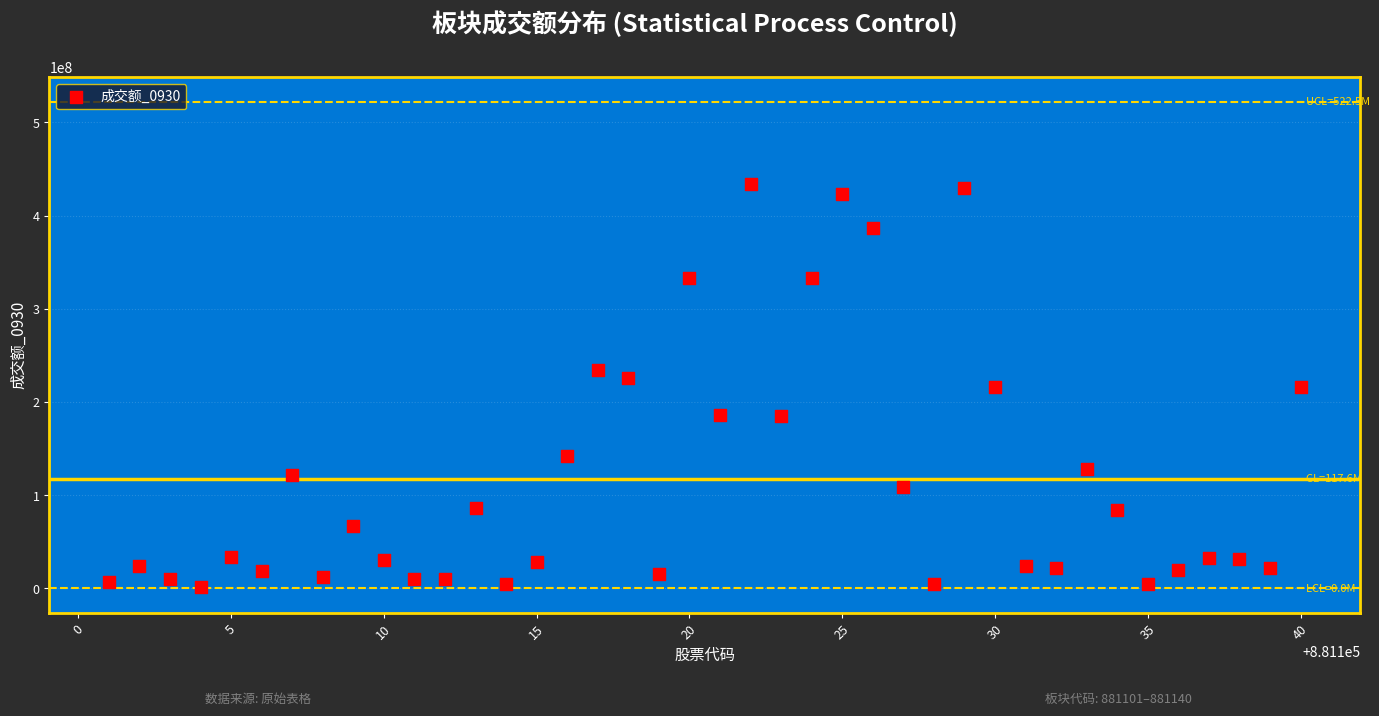

What is the range of X values (max minus min)?

39